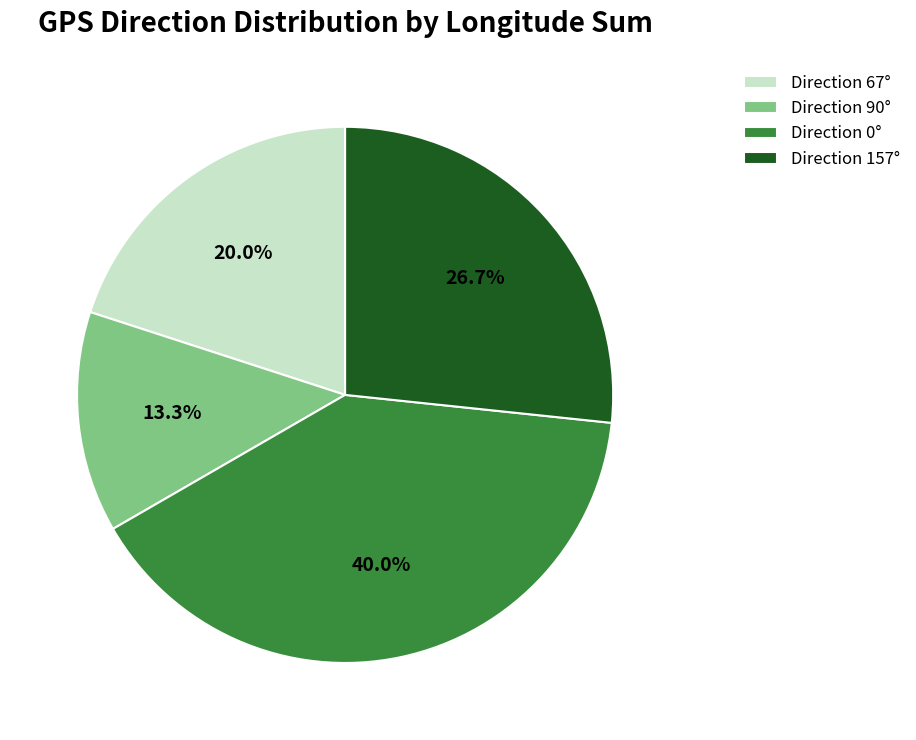

Do Direction 0° and Direction 157° together represent more than half of the pie?

Yes